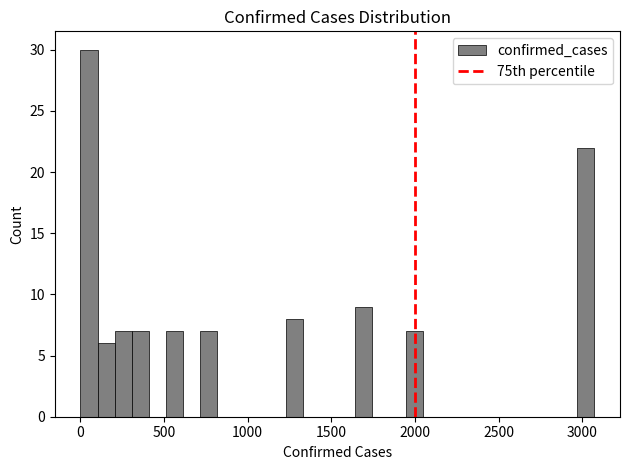

Around what value on the x-axis is the tallest bar? Give the approximate position of its centre, as read against the axis.

50